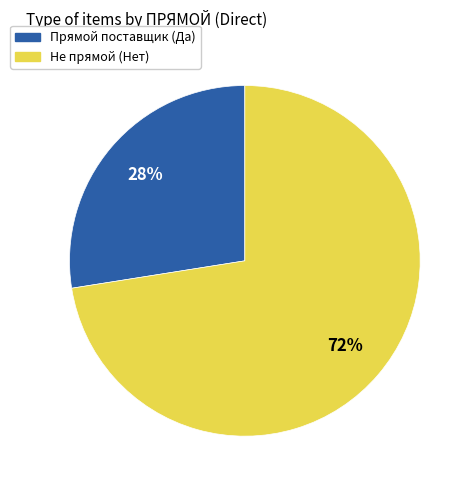

Is there a majority slice in this chart?

Yes